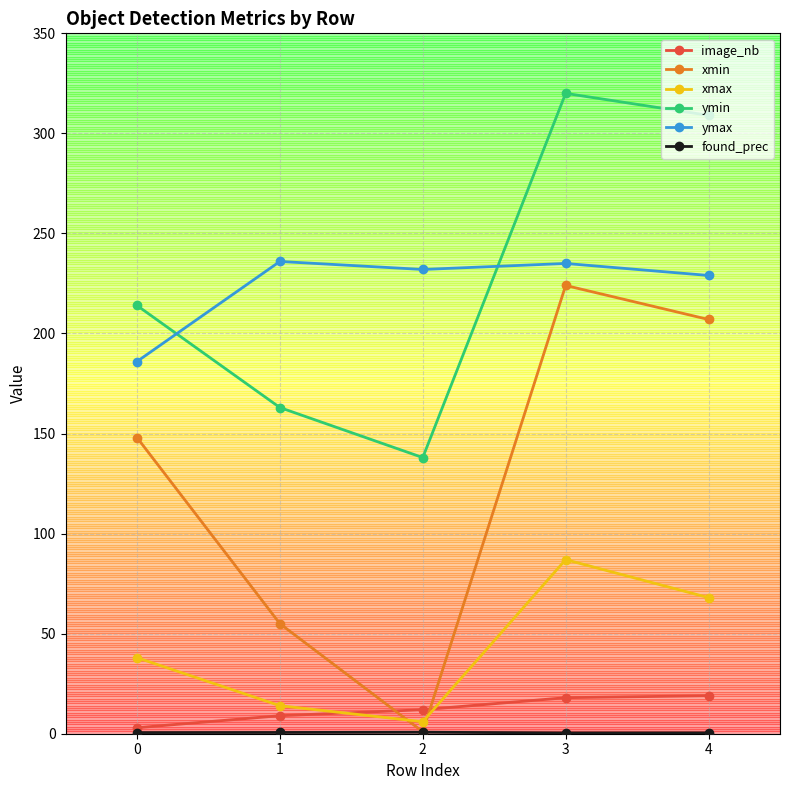

True or false: ymax and xmin cross at least once.

False